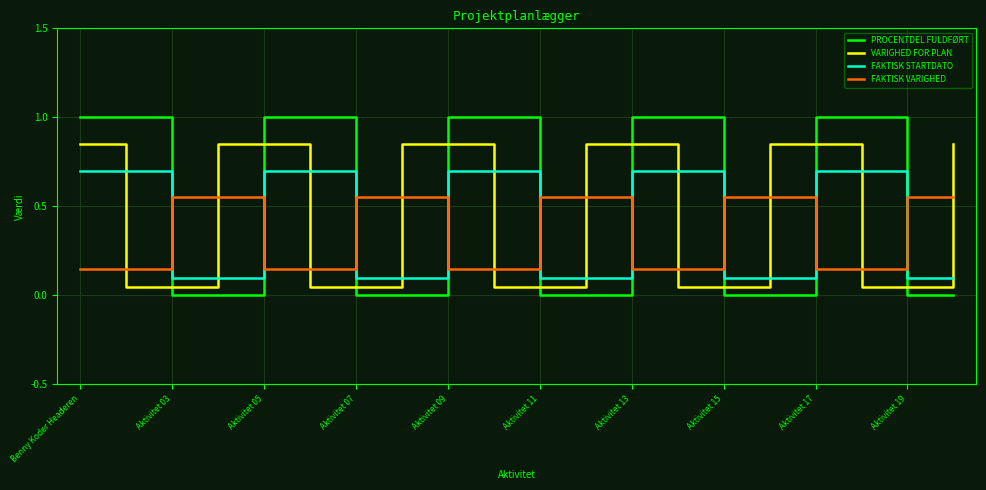

After their last crossing, which series has the higher values: FAKTISK STARTDATO or PROCENTDEL FULDFØRT?

FAKTISK STARTDATO